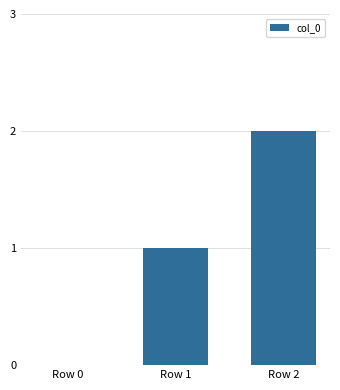

What is the sum of all values?

3